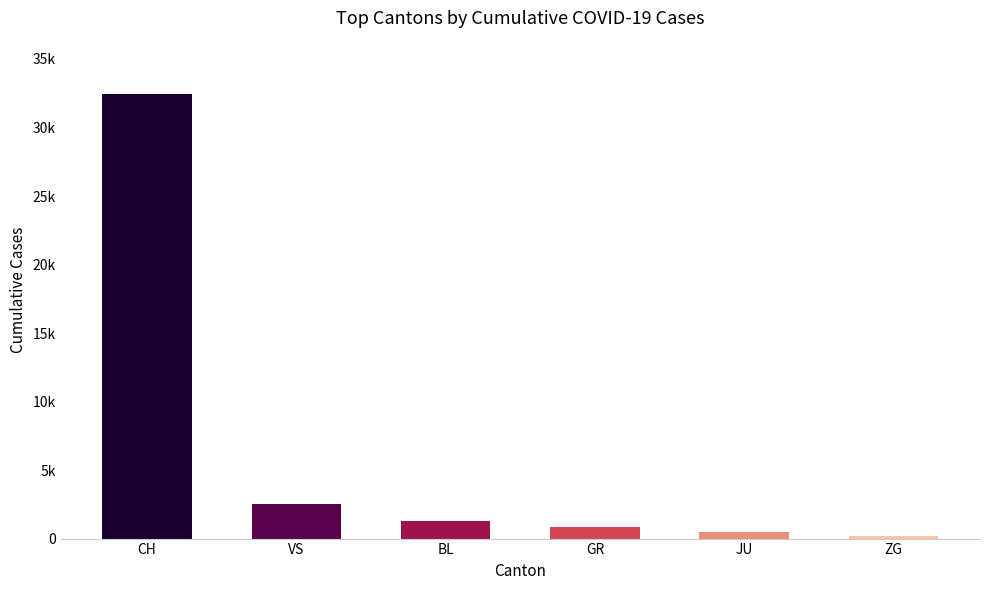

Are the bars grouped side by side (vs. stacked)?

No